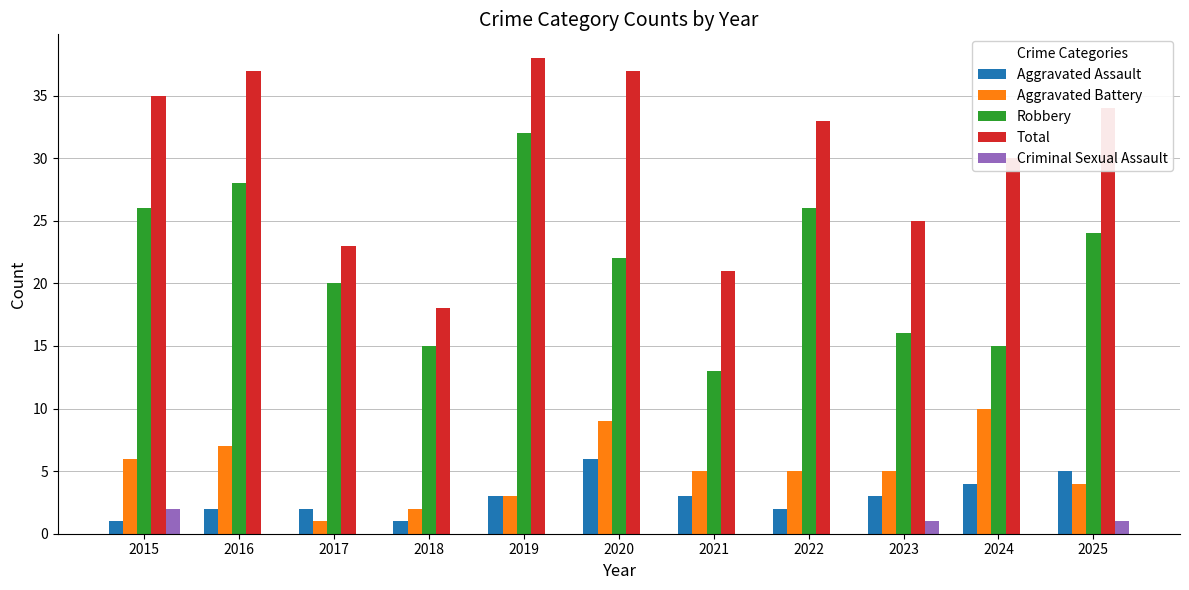

At which category is the sum across all series the highest?

2019